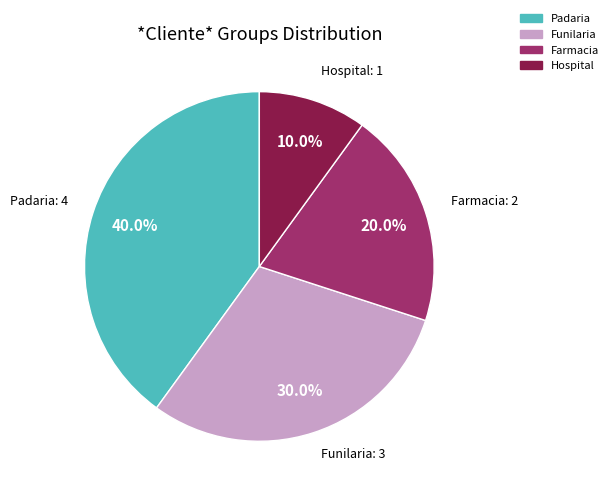

What percentage is the Padaria slice, to the nearest percent?

40%